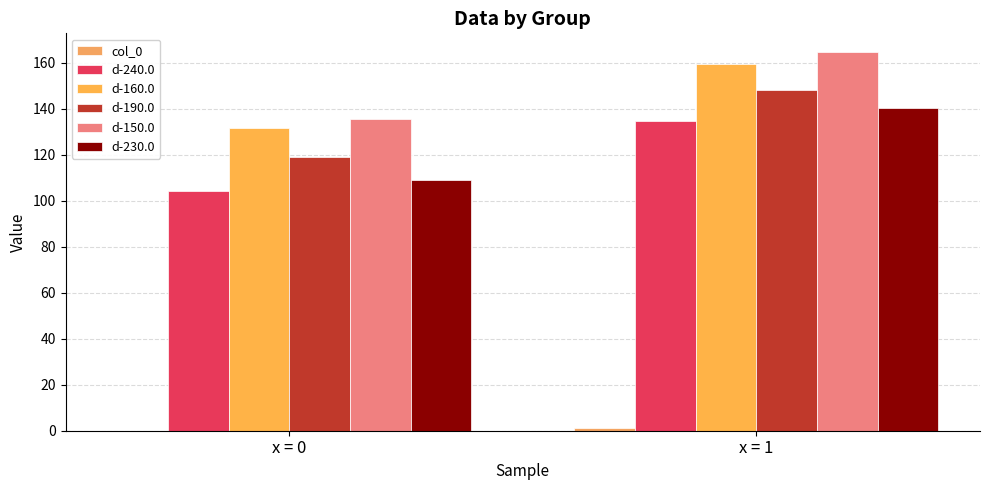

What is the value of the d-230.0 bar at the 1st from the left?

109.0